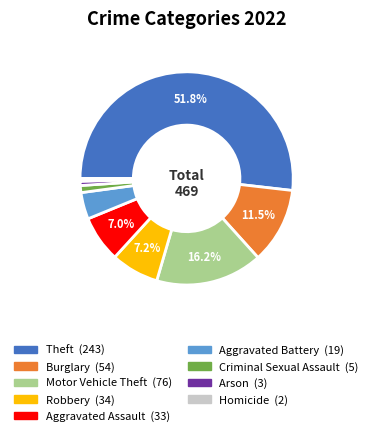

Count the number of slices in the pie.

9